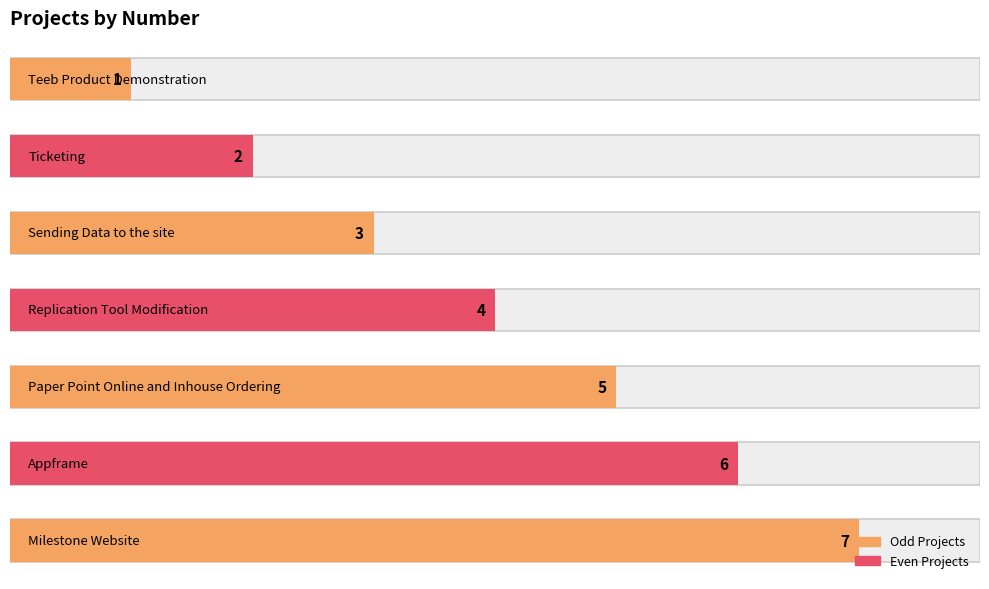

Which has a higher value, Teeb Product Demonstration or Replication Tool Modification?

Replication Tool Modification